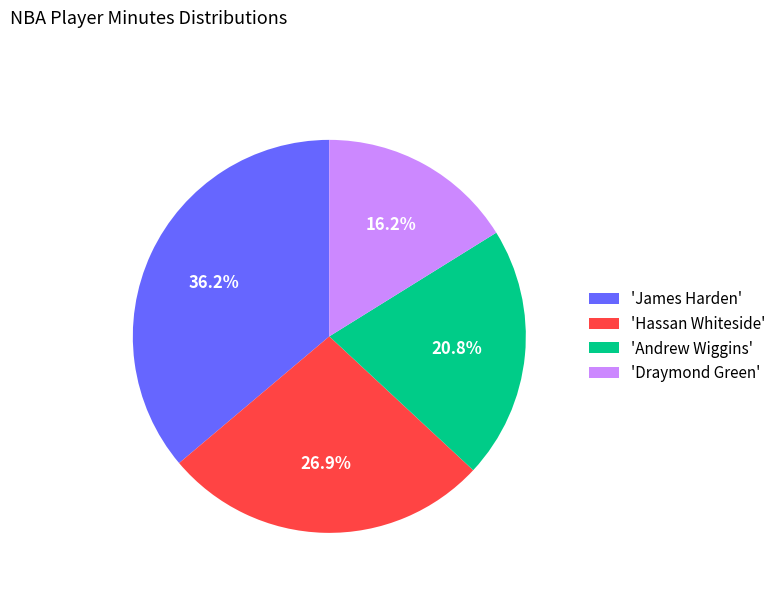

Is there any slice that represents more than half of the pie?

No